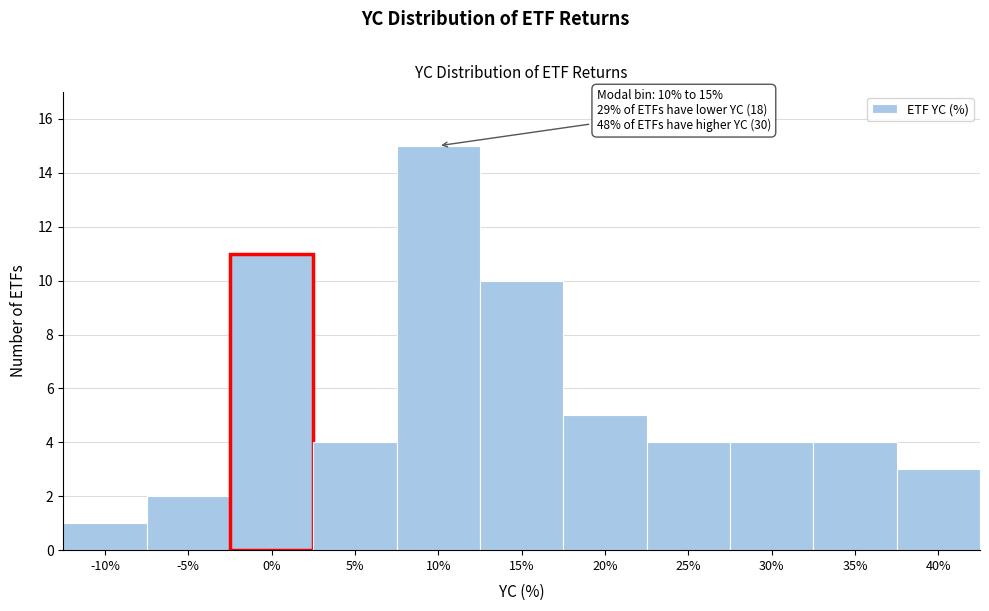

Reading left to right, what are all the values shown in this chart?

-10%=1	-5%=2	0%=11	5%=4	10%=15	15%=10	20%=5	25%=4	30%=4	35%=4	40%=3